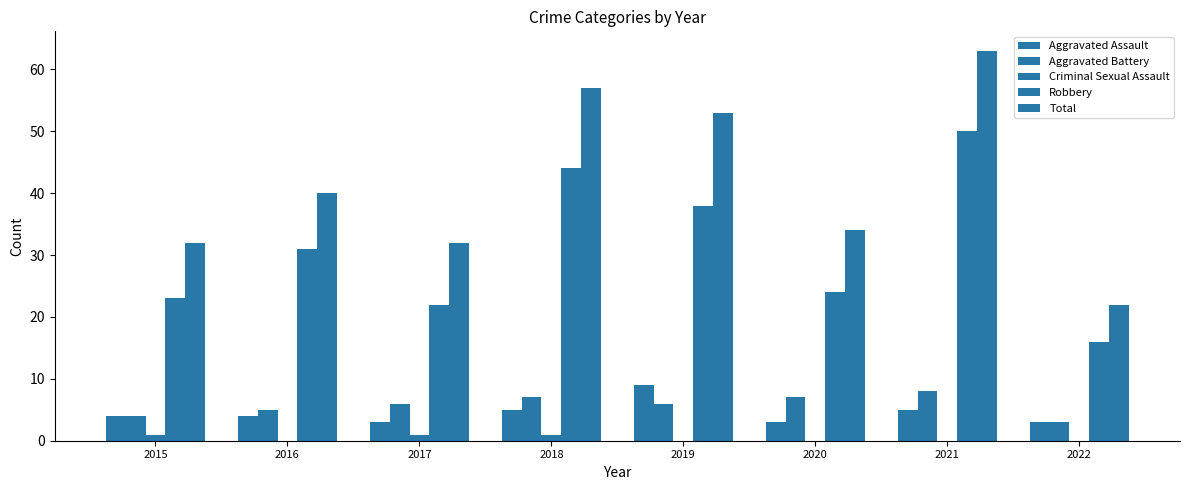

Are the bars horizontal?

No